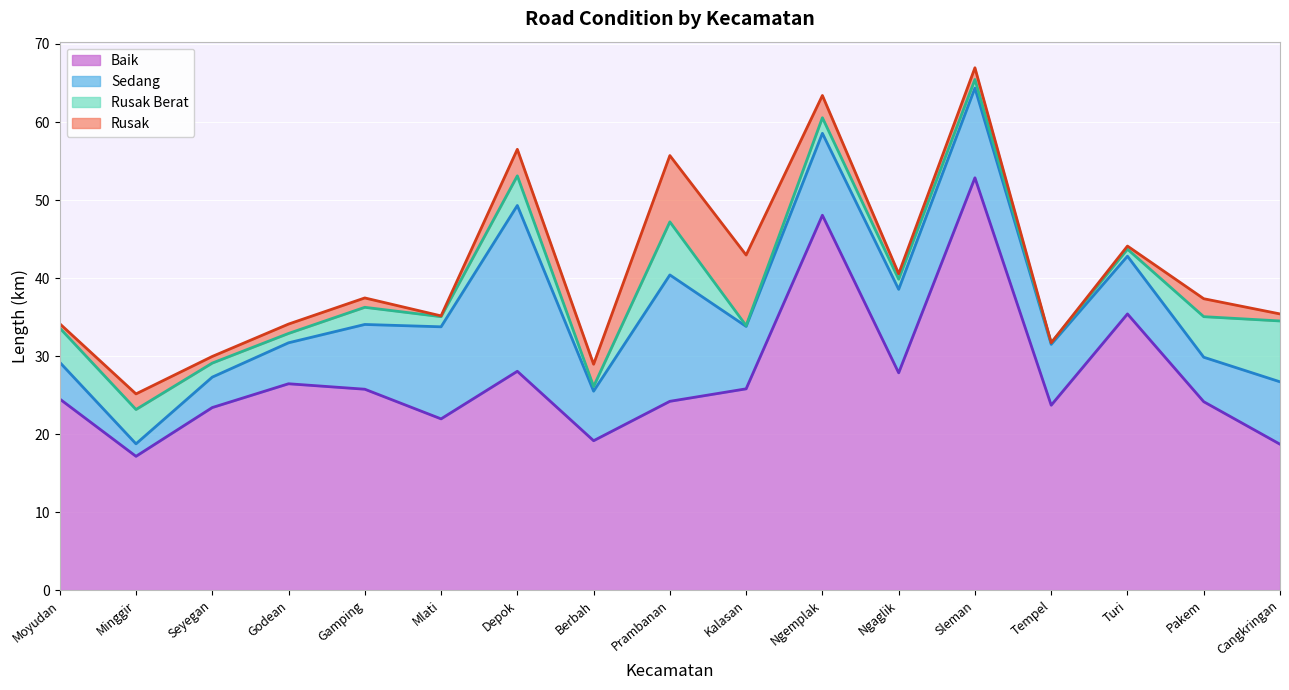

How many interior local peaks does the Rusak series have?

5